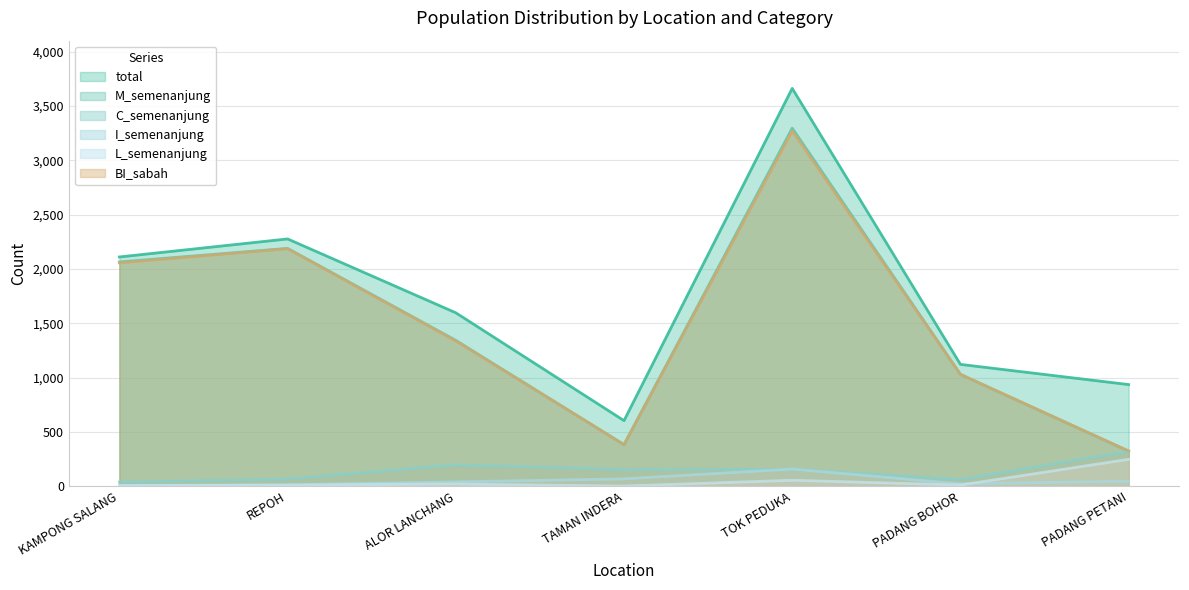

Which category has the lowest value across all series?

TAMAN INDERA